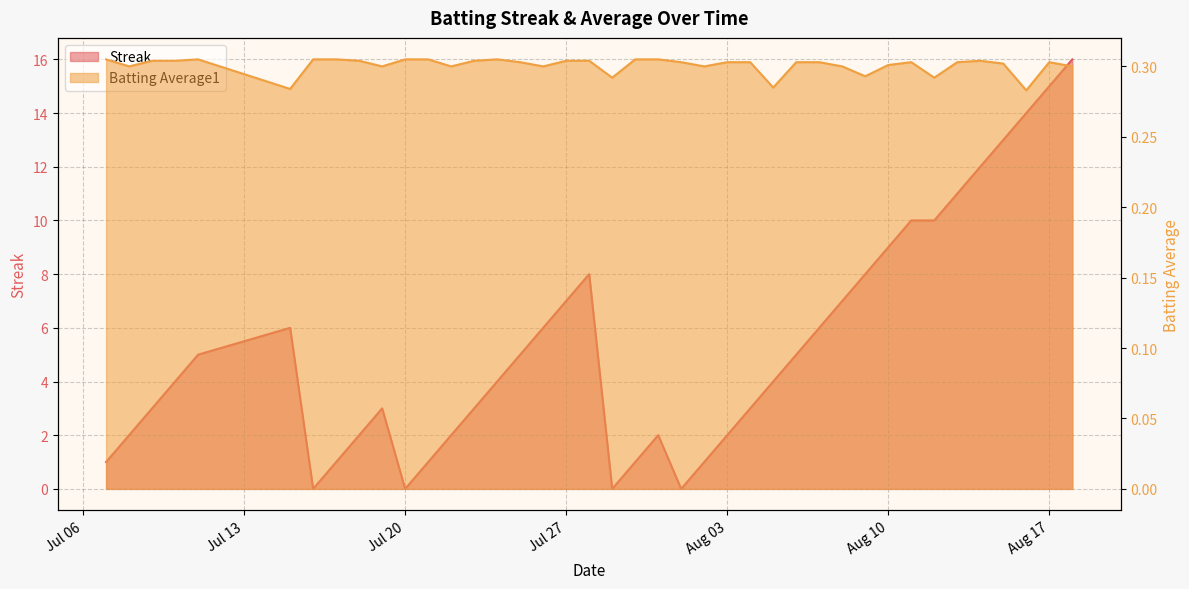

At Aug 03, list the series in order from smallest to largest.

Batting Average1, Streak